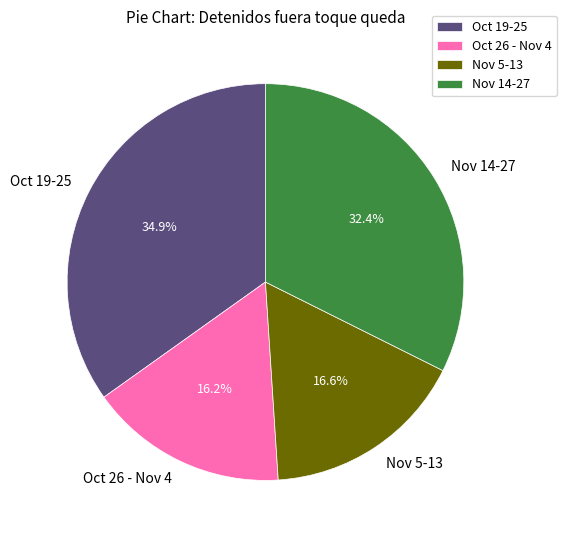

What is the largest slice in the pie chart?

Oct 19-25